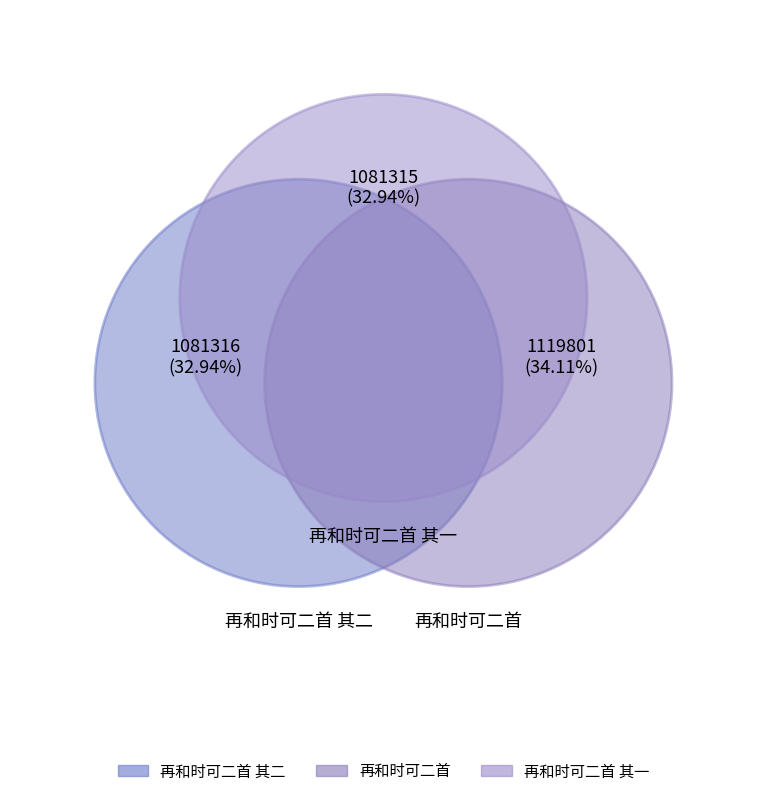

How many slices are in this pie chart?

3